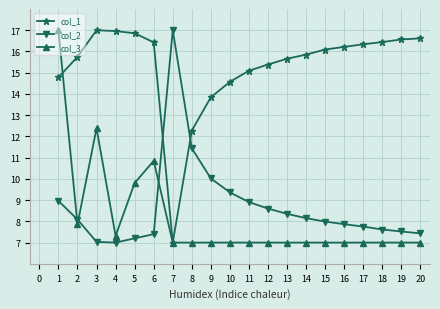

What are all the series names shown in the legend?

col_1, col_2, col_3